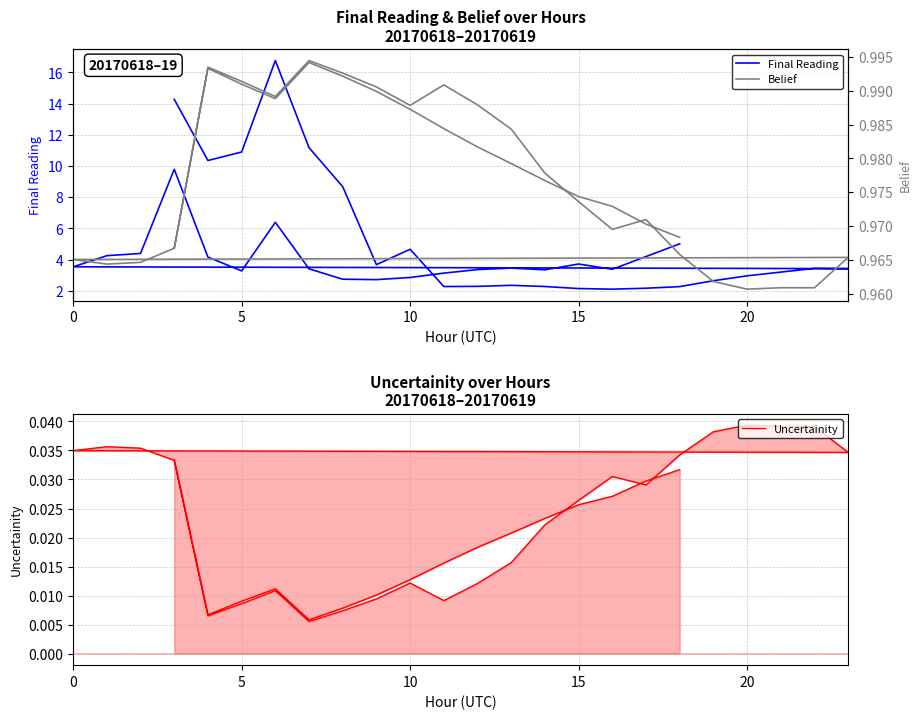

True or false: Uncertainity and Belief intersect in this chart.

False